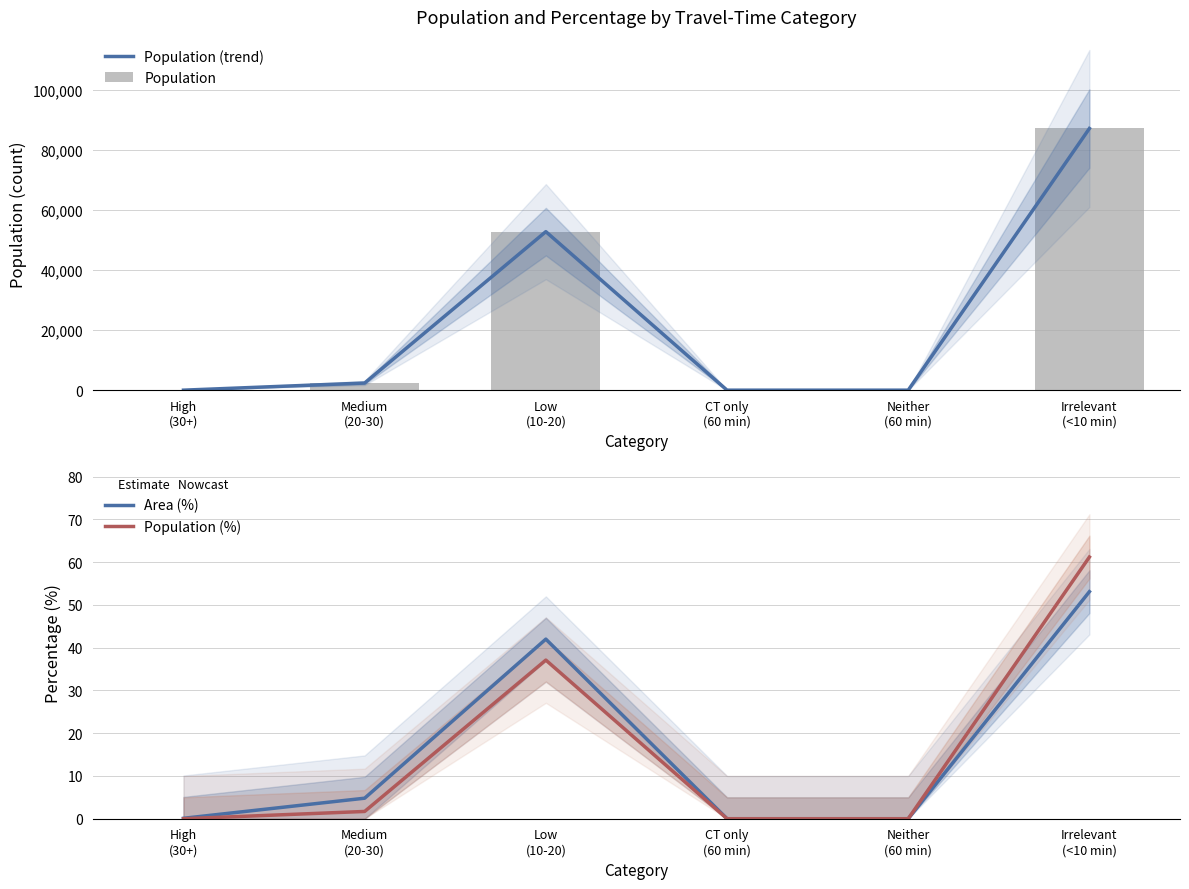

At which label does Population (%) reach its minimum?

High
(30+)